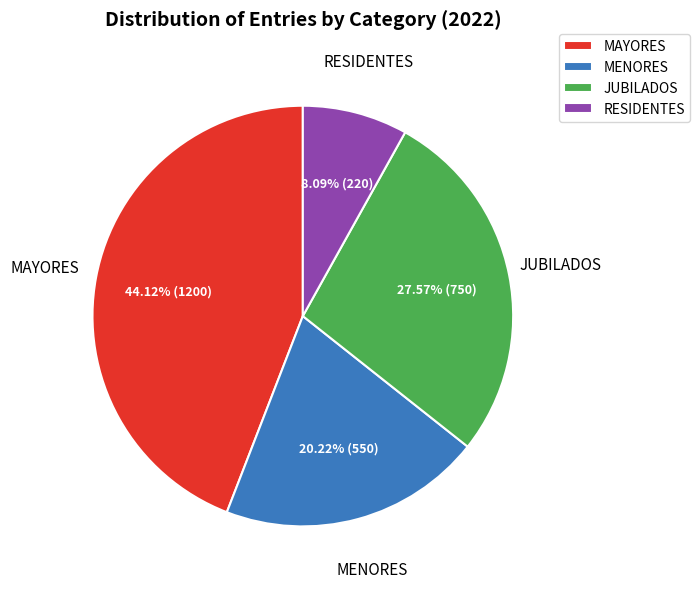

How many slices are in this pie chart?

4